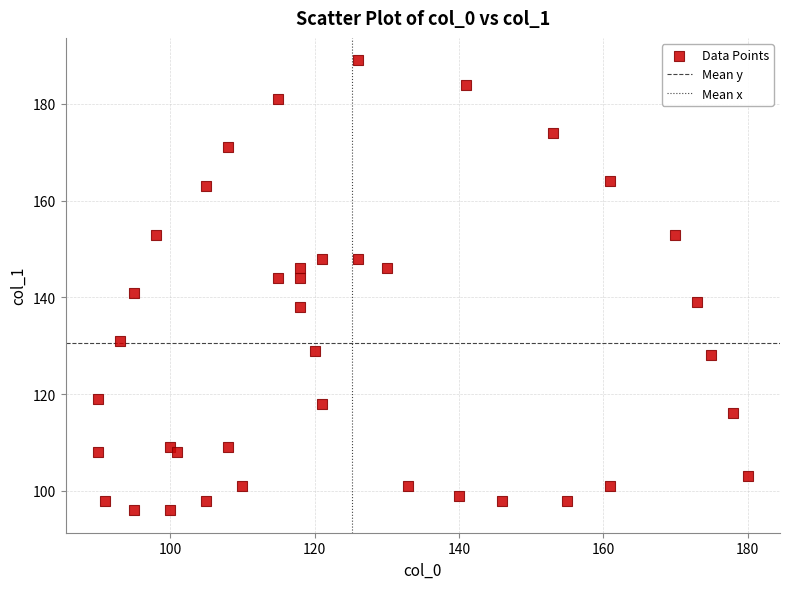

What is the range of Y values (max minus min)?

93